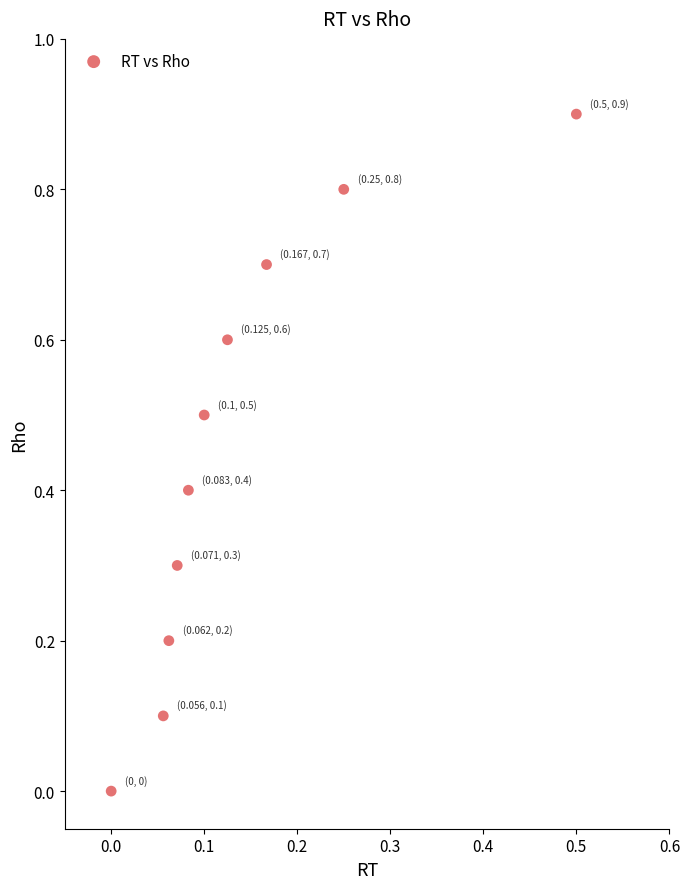

What is the range of Y values (max minus min)?

0.9